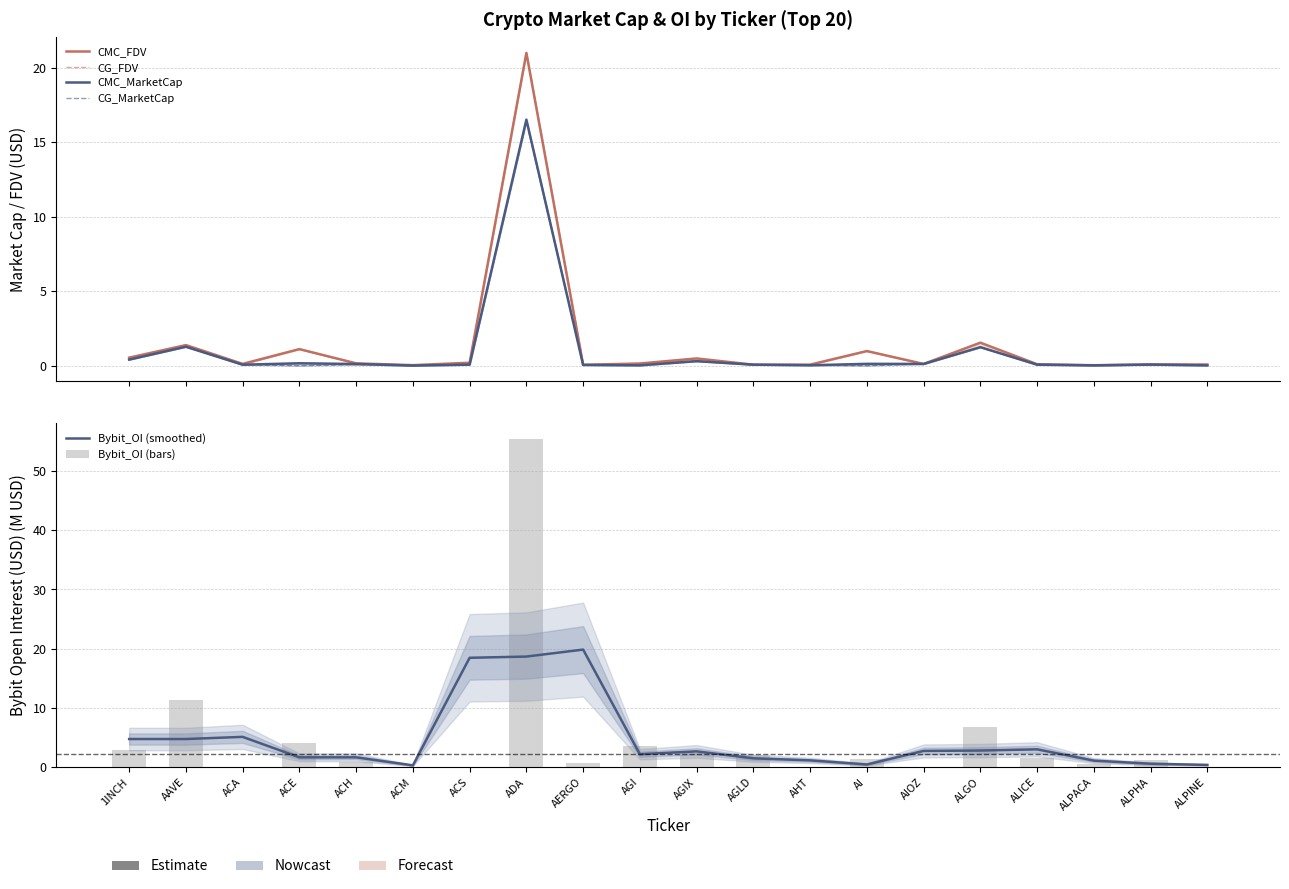

Does the chart contain stacked bars?

No